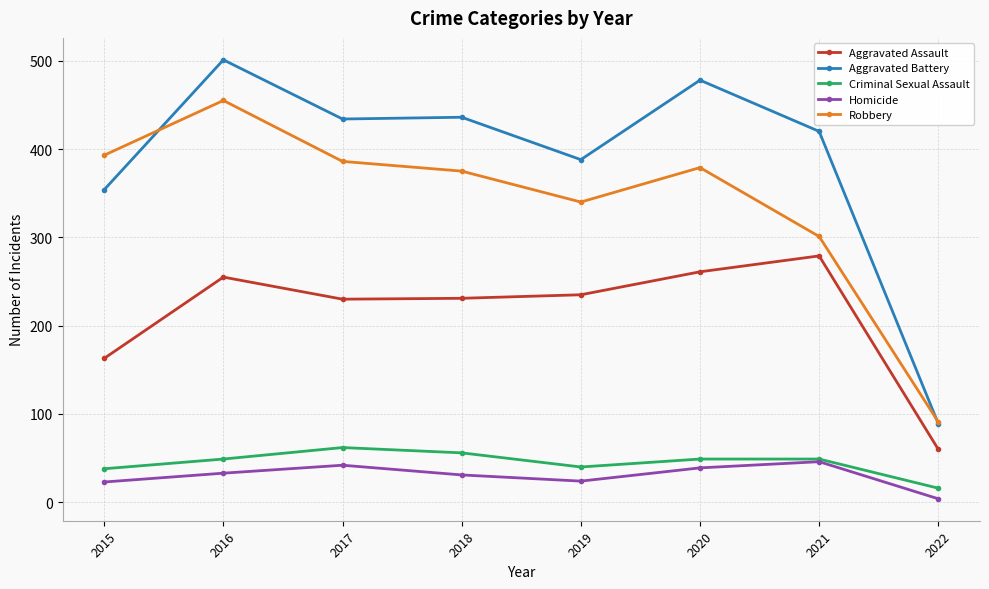

True or false: Aggravated Assault and Criminal Sexual Assault intersect in this chart.

False